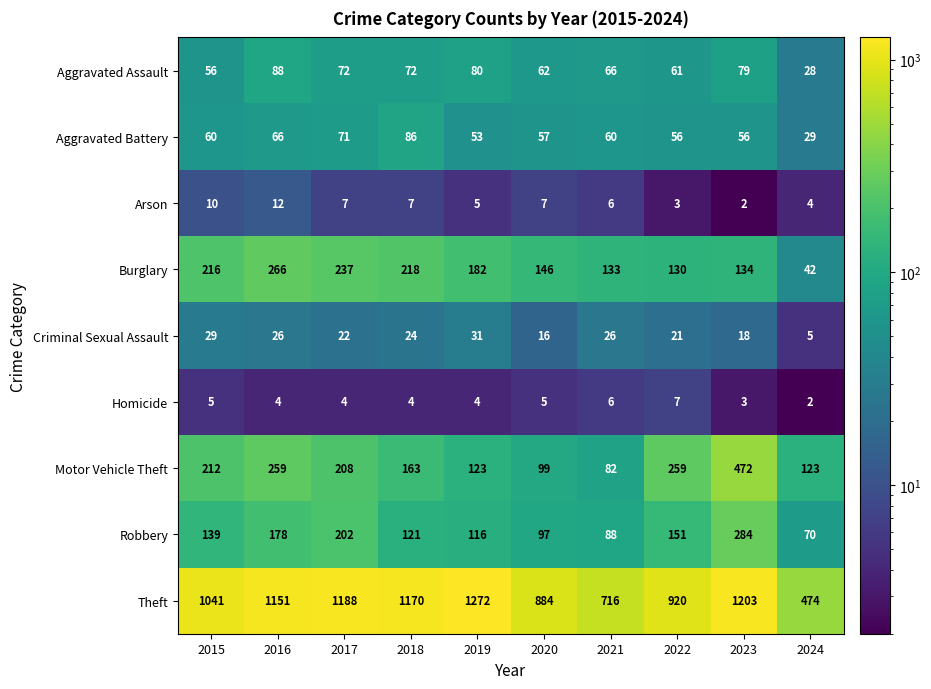

Count the number of data series in this chart.

9